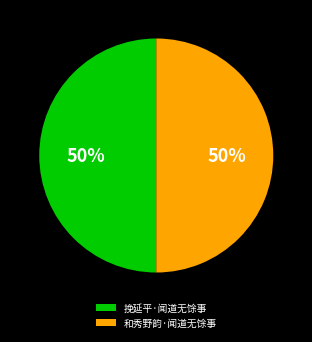

Approximately how many times larger is the value at 挽延平·闻道无馀事 compared to 和秀野韵·闻道无馀事?

1.0